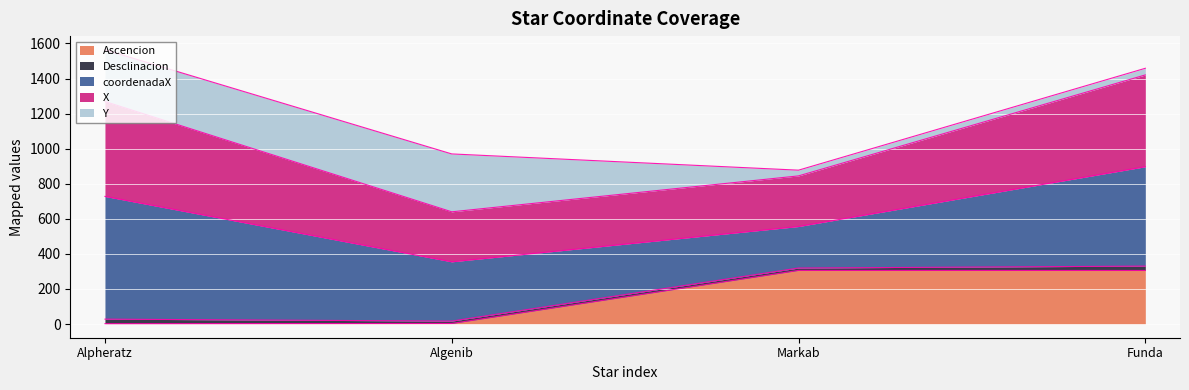

What is the value of the Ascencion point at the 1st from the left?

2.1